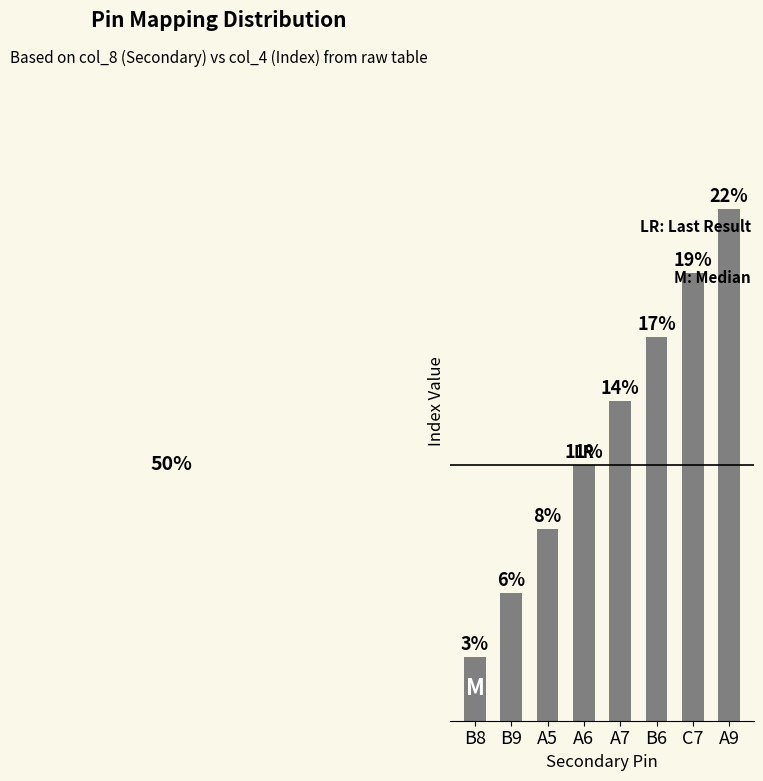

What is the maximum value shown in the chart?

8